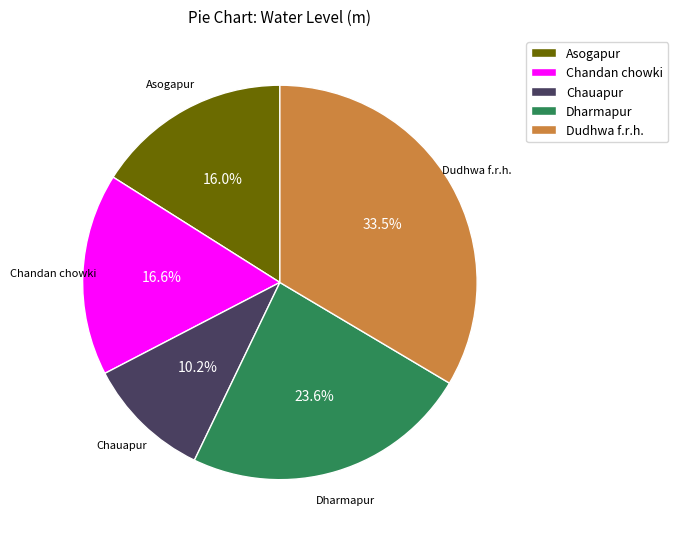

What percentage is the Chandan chowki slice, to the nearest percent?

17%